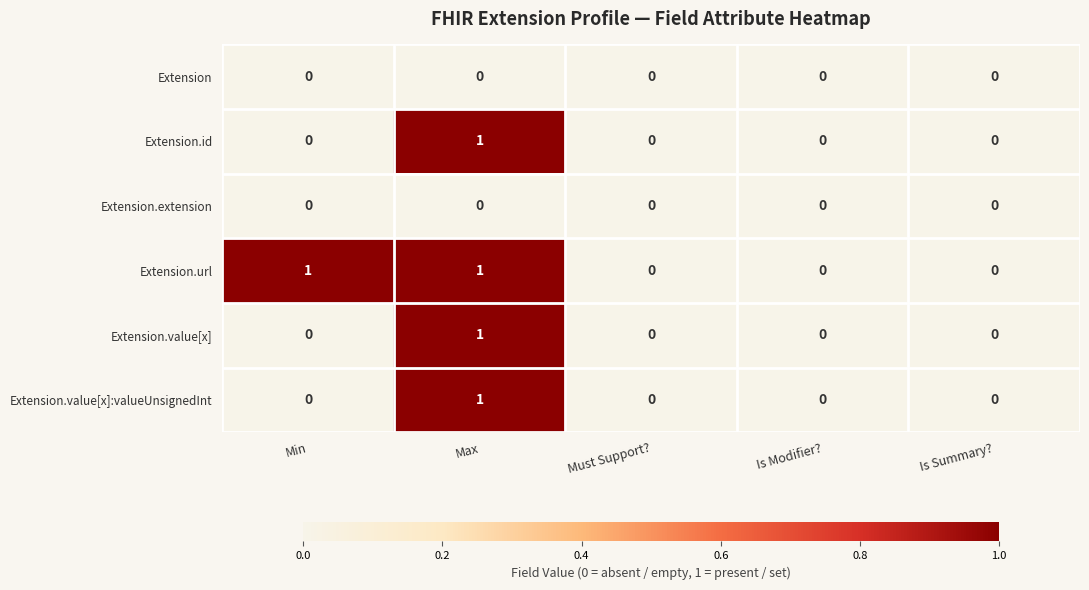

How many values in the Extension.value[x] series exceed 0?

1